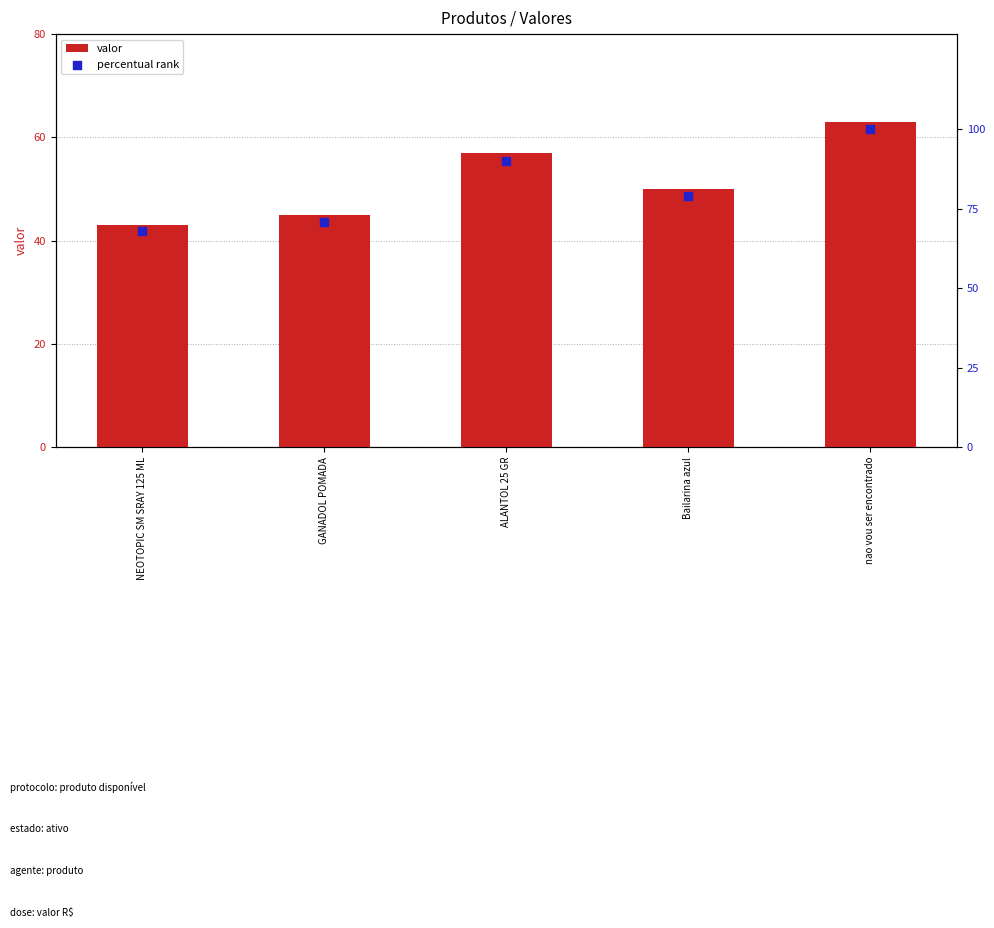

Which series has the largest total across all categories?

percentual rank